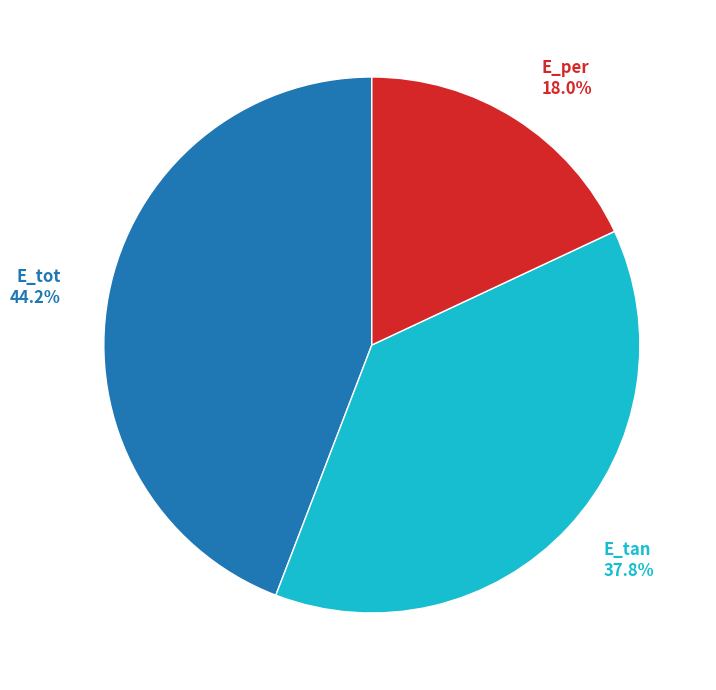

What is the smallest slice in the pie chart?

E_per